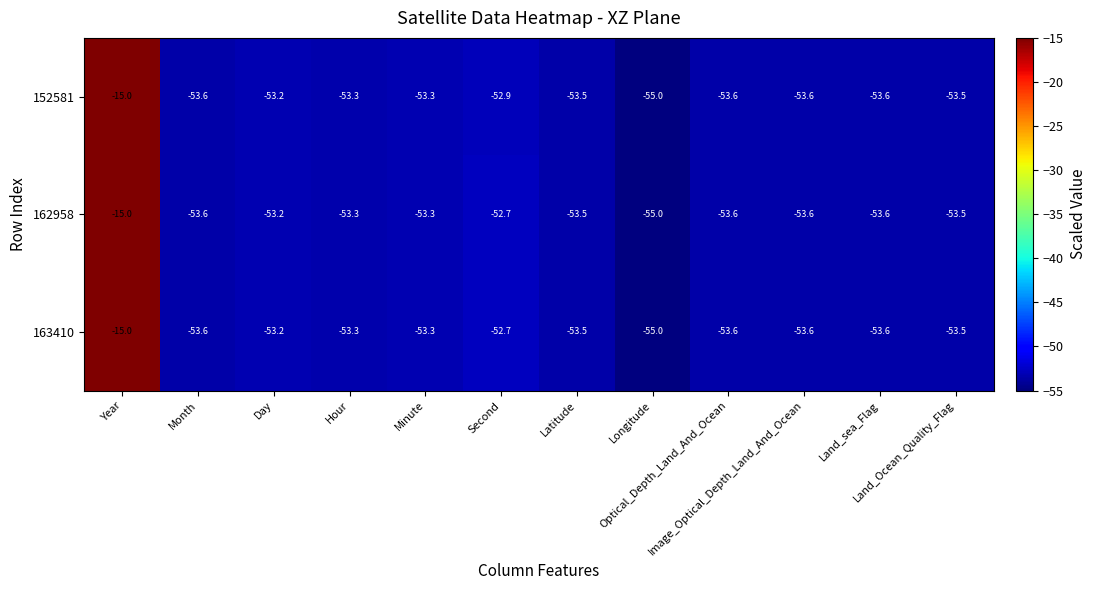

How many categories are shown in the chart?

12